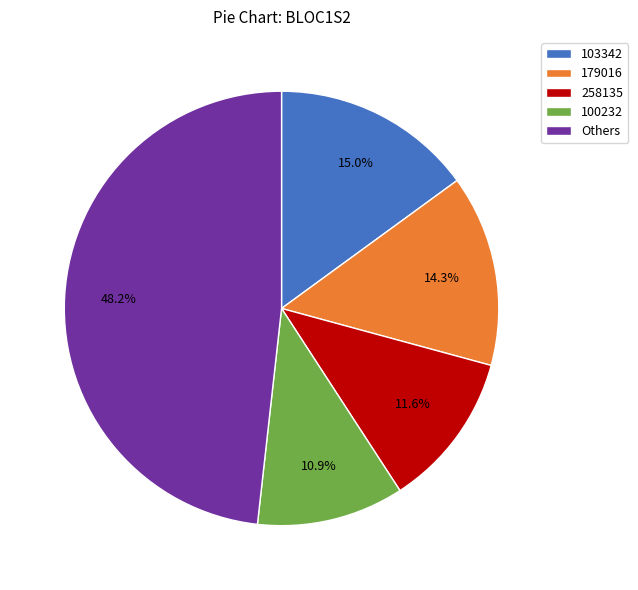

What is the ratio of the value at 258135 to the value at 179016?

0.8